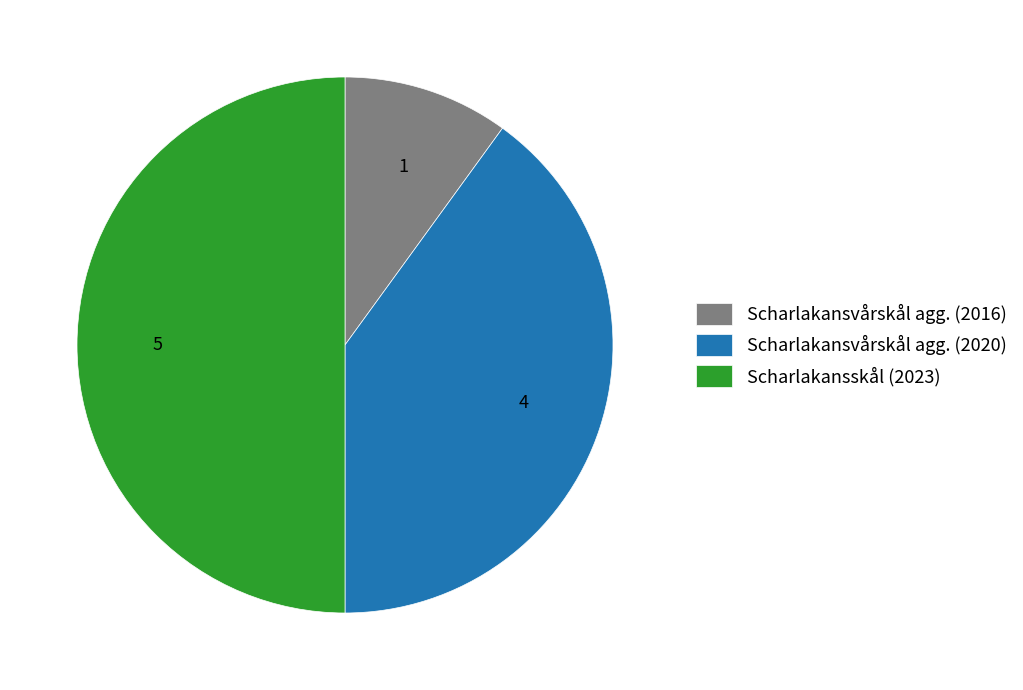

Rank the categories by value from lowest to highest.

Scharlakansvårskål agg. (2016), Scharlakansvårskål agg. (2020), Scharlakansskål (2023)